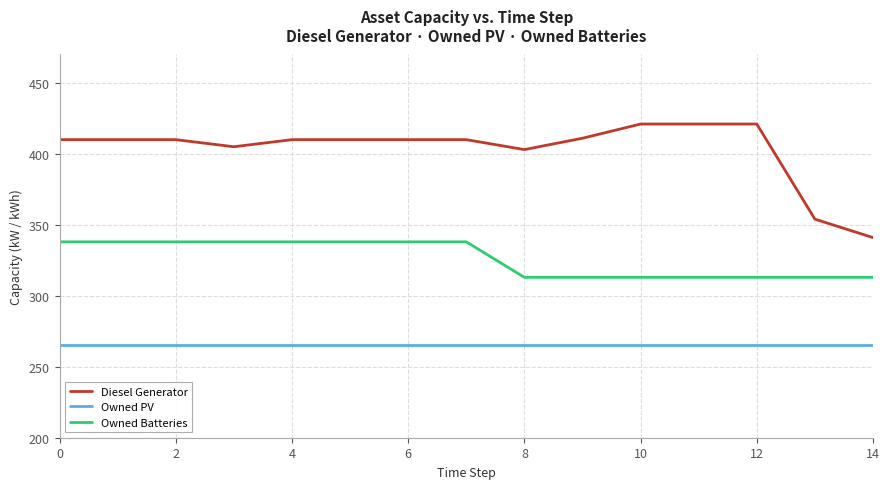

Which series has the largest range (max minus min)?

Diesel Generator